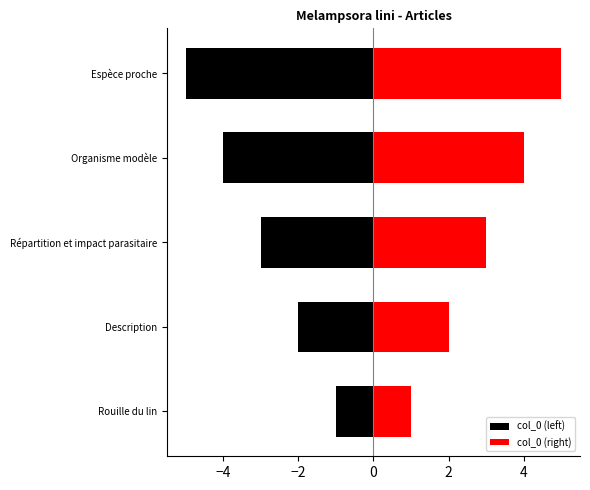

What is the average value of the col_0 (right) series?

3